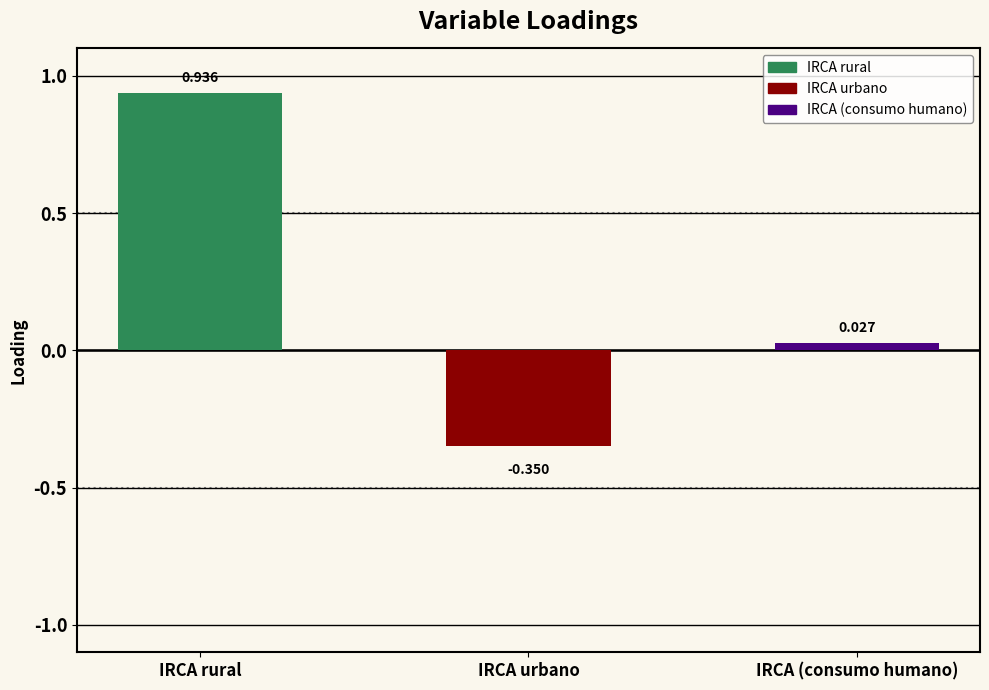

At which label does the data first exceed 0?

IRCA rural